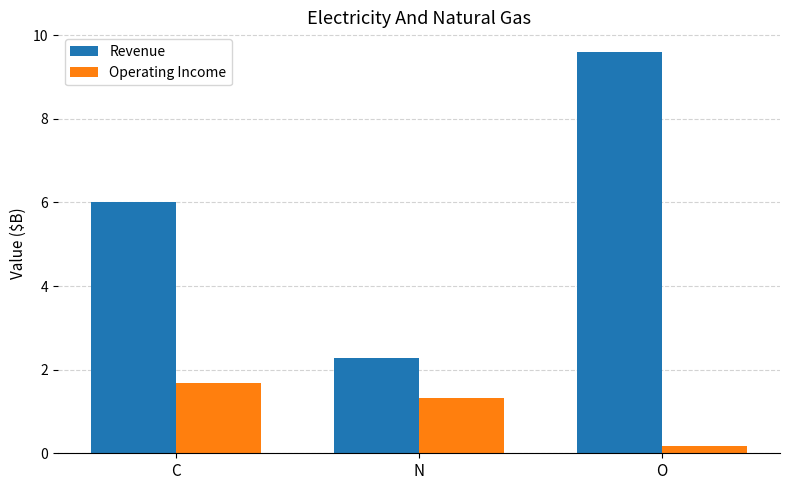

What is the difference between the maximum and minimum values in the Revenue series?

7.3